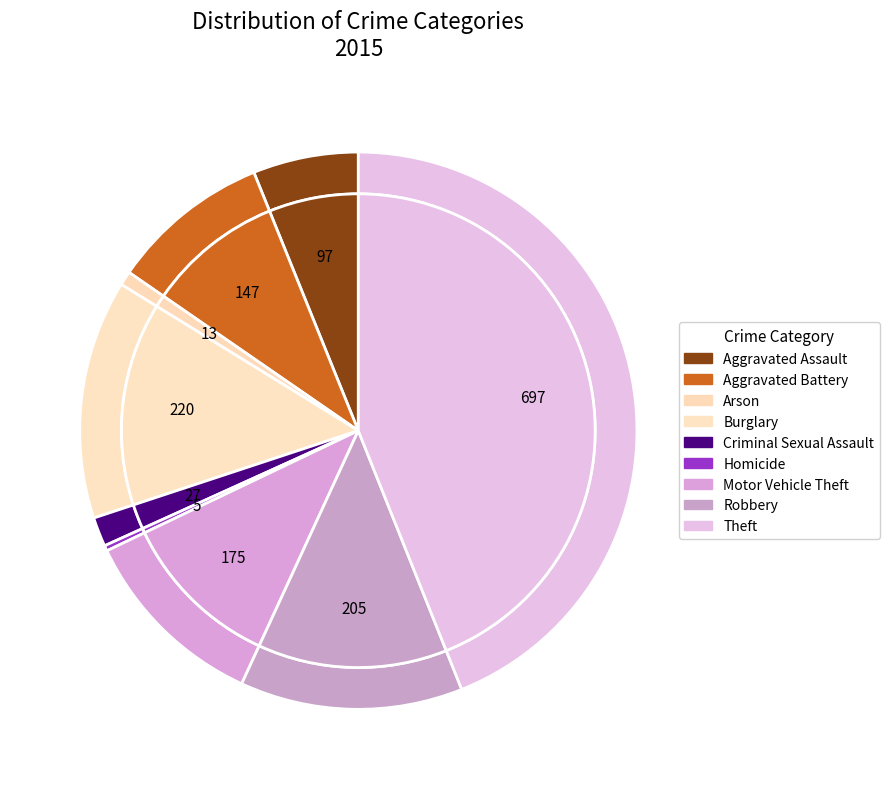

What is the total percentage of Aggravated Assault and Aggravated Battery?

15.4%